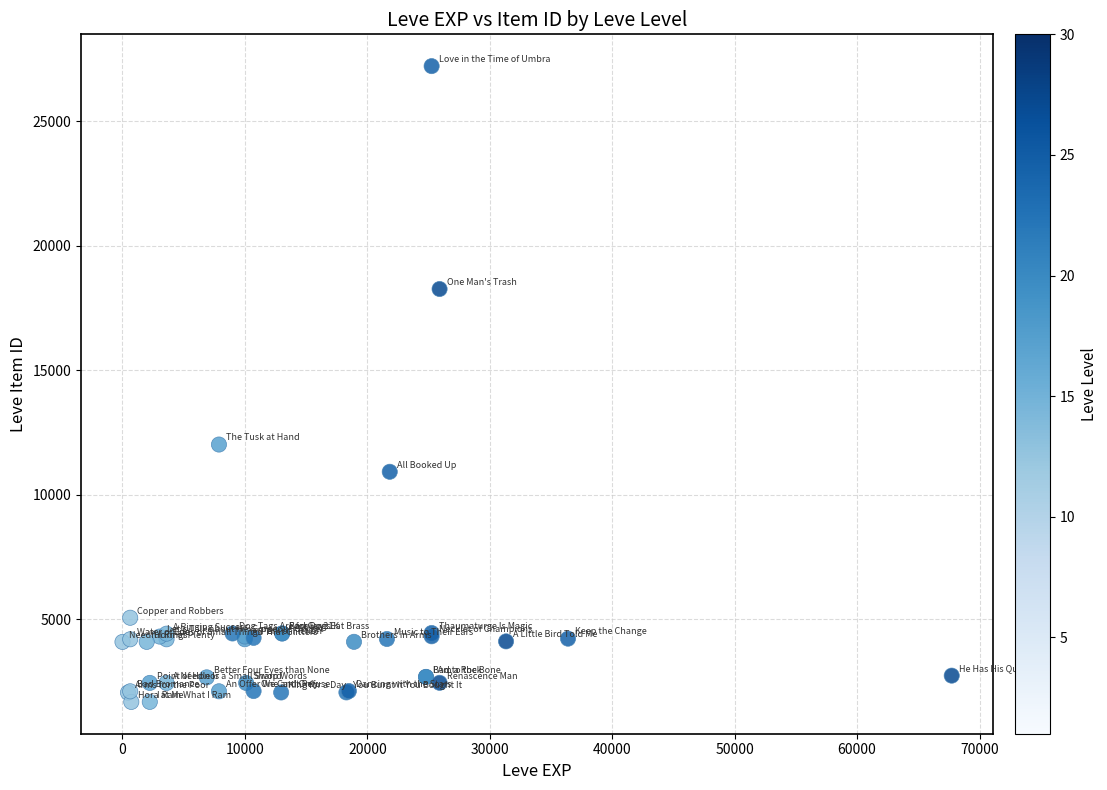

What Y value in the scatter plot is closest to 14448?

12018